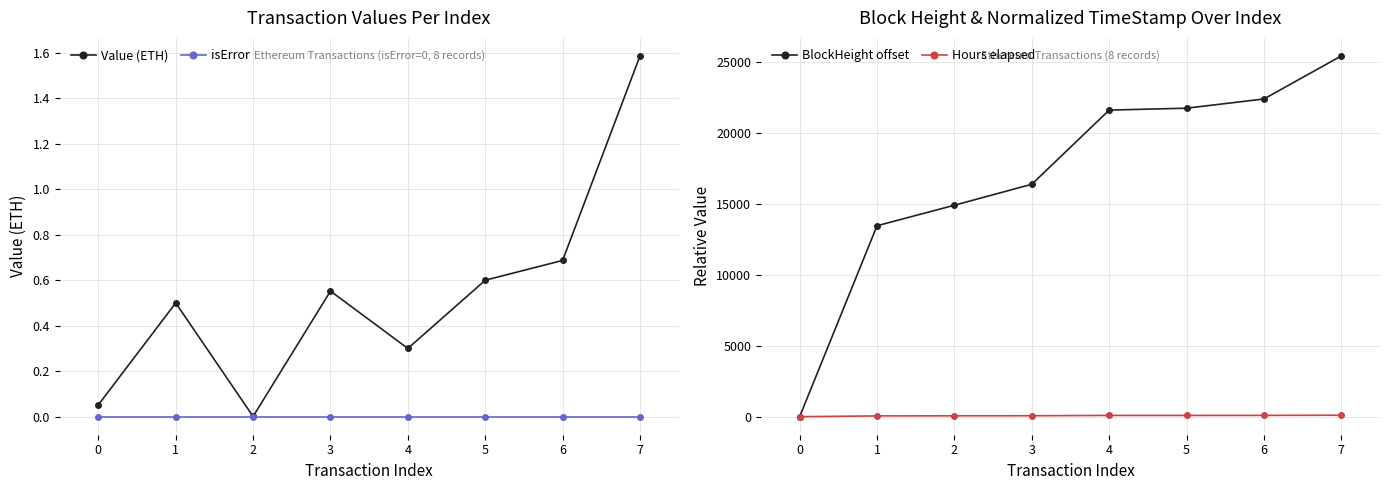

Count the number of categories in the chart.

8